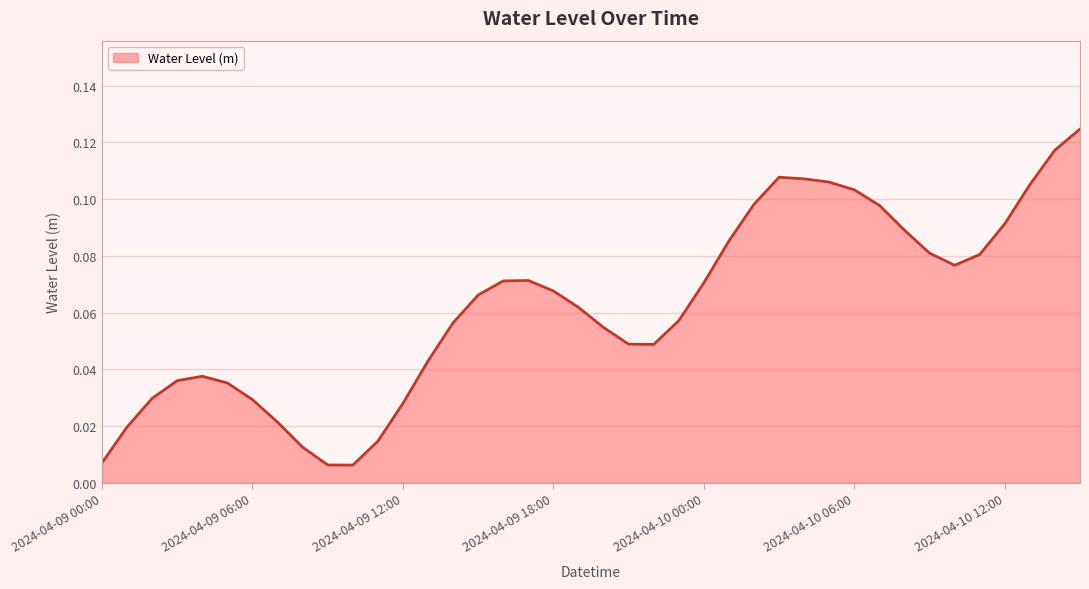

List the labels in order of value, largest first.

2024-04-10 15:00, 2024-04-10 14:00, 2024-04-10 03:00, 2024-04-10 04:00, 2024-04-10 05:00, 2024-04-10 13:00, 2024-04-10 06:00, 2024-04-10 02:00, 2024-04-10 07:00, 2024-04-10 12:00, 2024-04-10 08:00, 2024-04-10 01:00, 2024-04-10 09:00, 2024-04-10 11:00, 2024-04-10 10:00, 2024-04-09 17:00, 2024-04-09 16:00, 2024-04-10 00:00, 2024-04-09 18:00, 2024-04-09 15:00, 2024-04-09 19:00, 2024-04-09 23:00, 2024-04-09 14:00, 2024-04-09 20:00, 2024-04-09 21:00, 2024-04-09 22:00, 2024-04-09 13:00, 2024-04-09 04:00, 2024-04-09 03:00, 2024-04-09 05:00, 2024-04-09 02:00, 2024-04-09 06:00, 2024-04-09 12:00, 2024-04-09 07:00, 2024-04-09 01:00, 2024-04-09 11:00, 2024-04-09 08:00, 2024-04-09 00:00, 2024-04-09 09:00, 2024-04-09 10:00